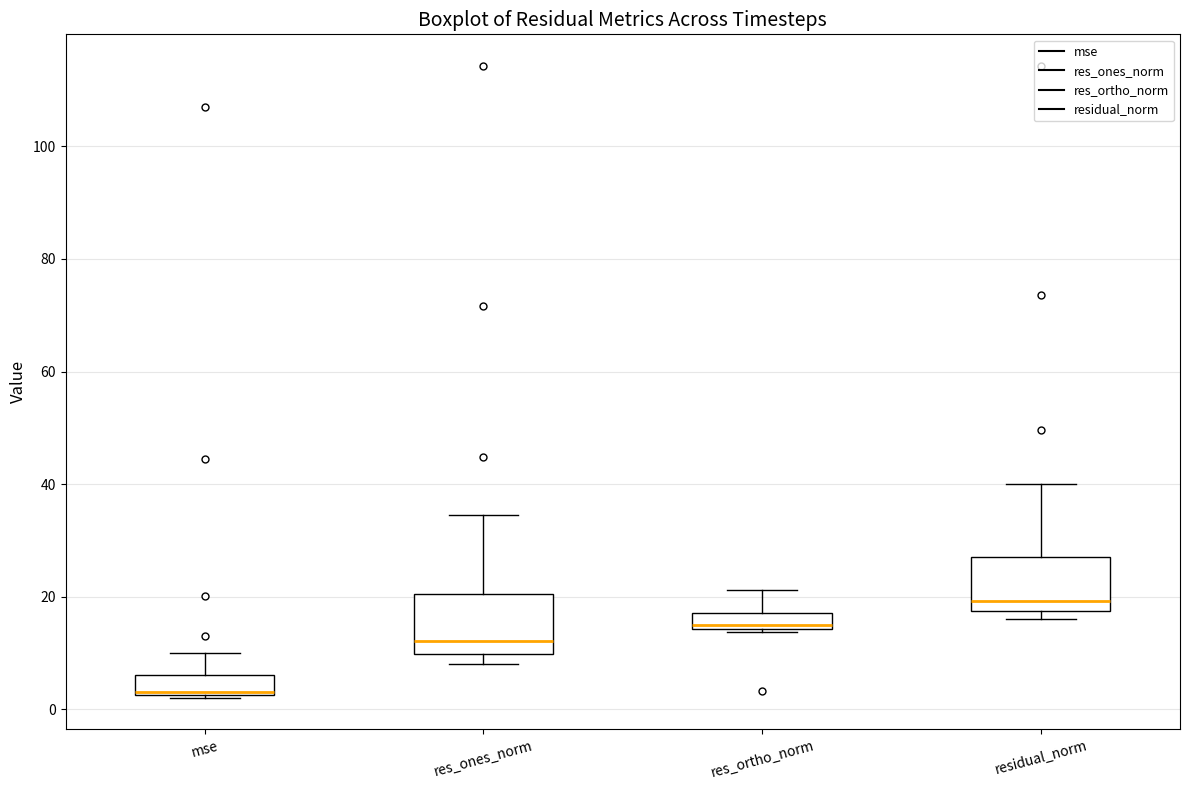

Where does the upper whisker of the box for res_ortho_norm end on the y-axis? The values are not printed on the chart, so give them approximately, as read against the axis.

22